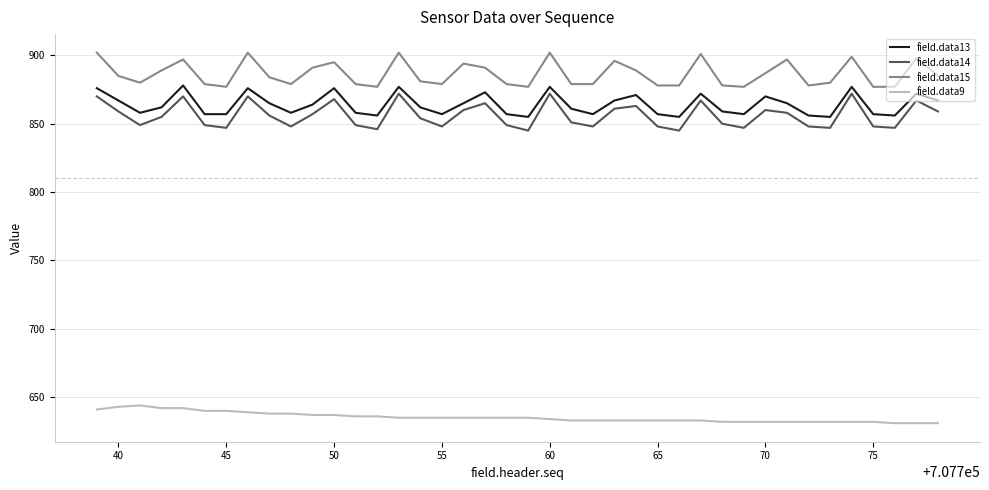

True or false: field.data9 and field.data14 cross at least once.

False